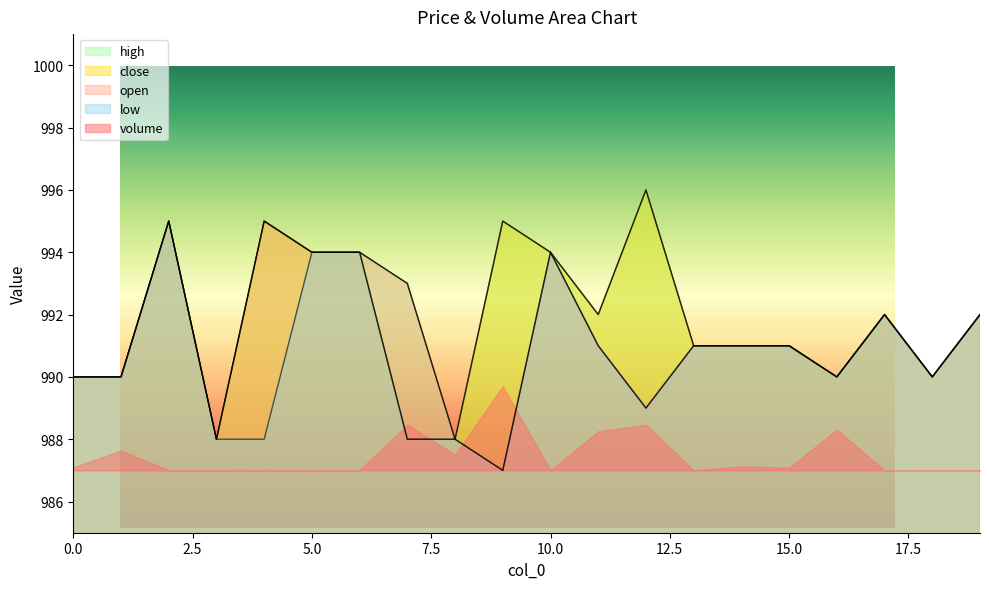

How many low values are between 989 and 992?

11